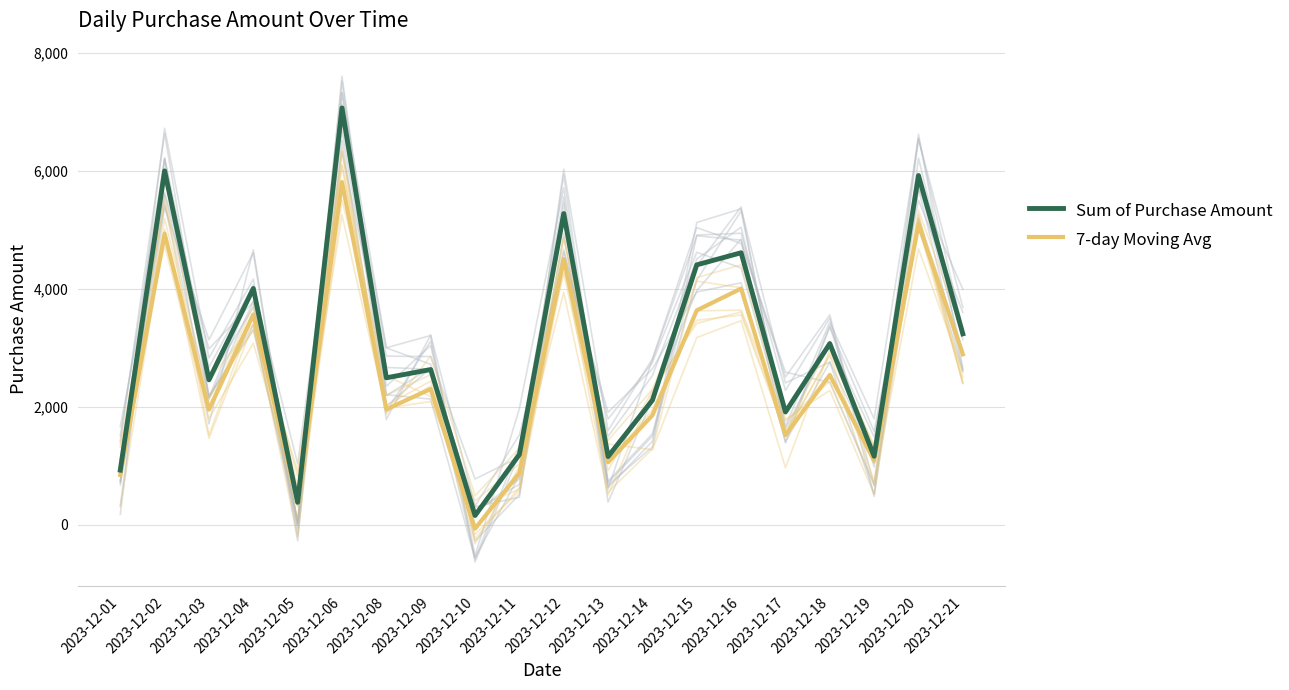

Where does the 7-day Moving Avg series first go above 2305?

2023-12-02